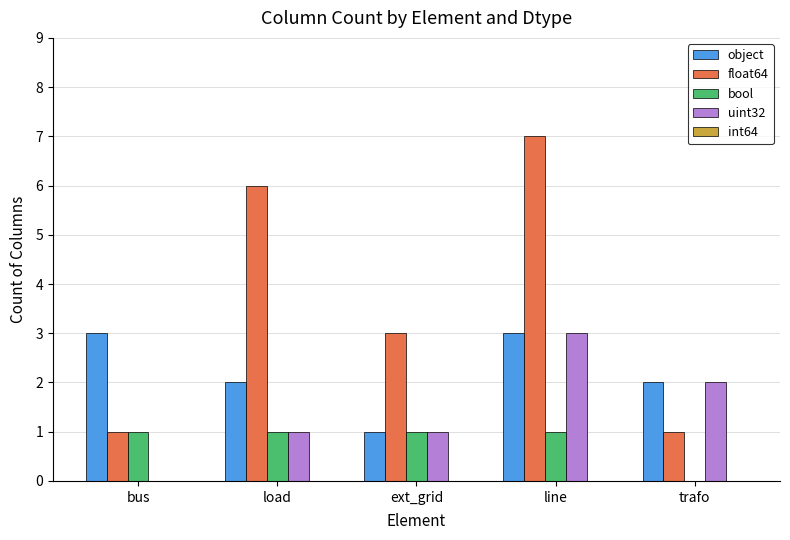

At which category is the sum across all series the highest?

line